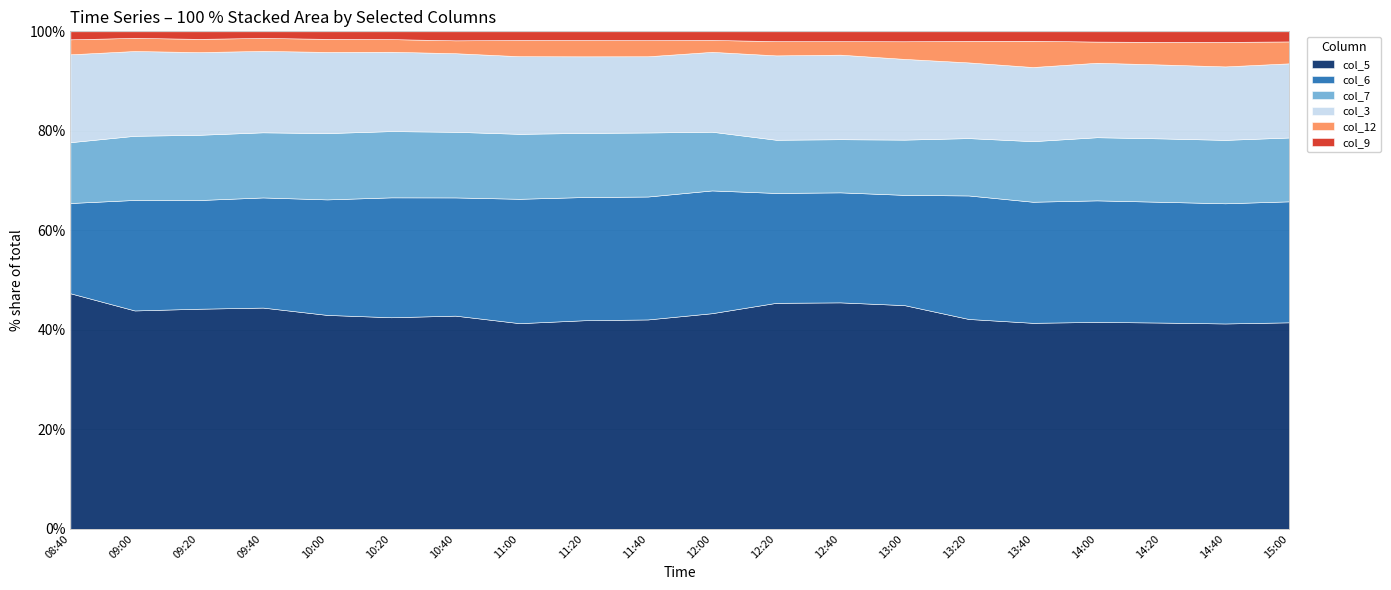

What is the label of the 5th point from the right?

13:40